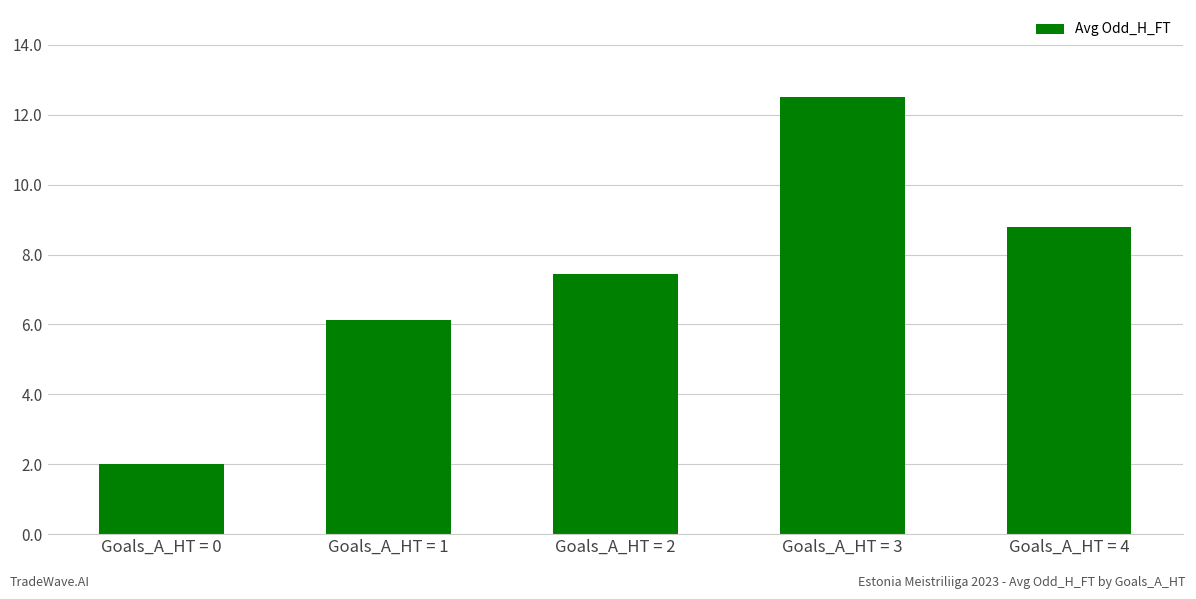

List the labels in order of value, smallest first.

Goals_A_HT = 0, Goals_A_HT = 1, Goals_A_HT = 2, Goals_A_HT = 4, Goals_A_HT = 3